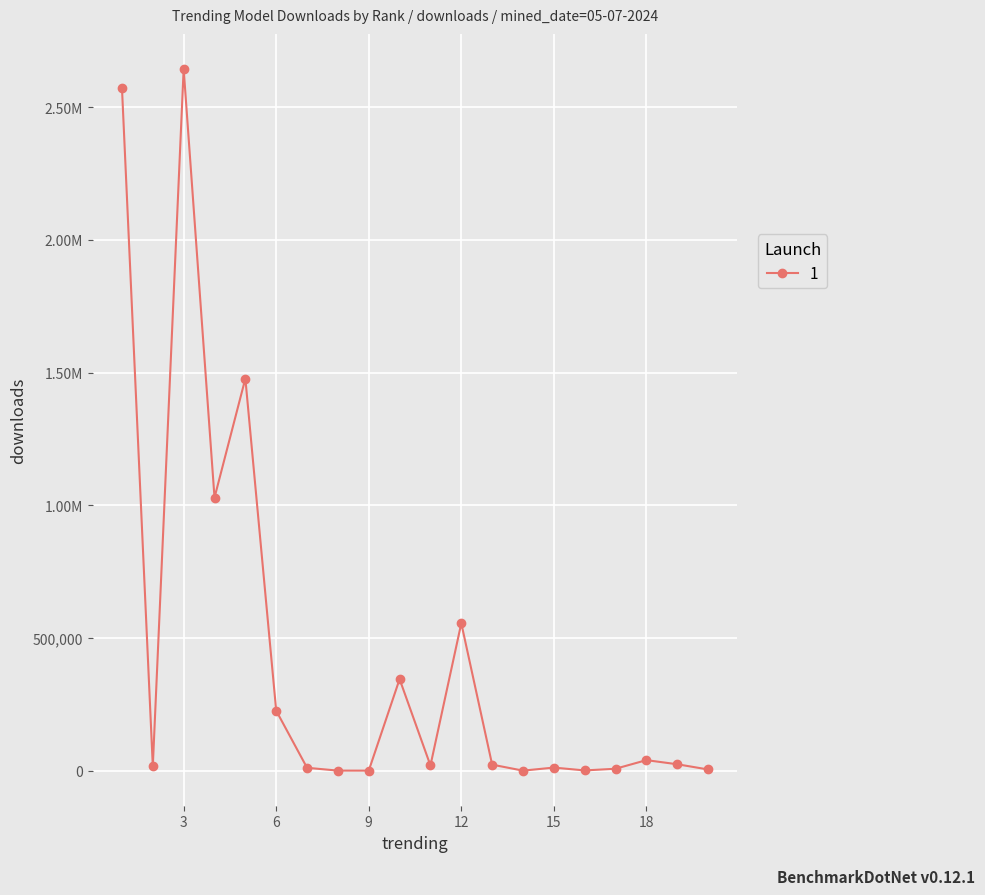

How many points are higher than both their immediate neighbors (excluding endpoints)?

6